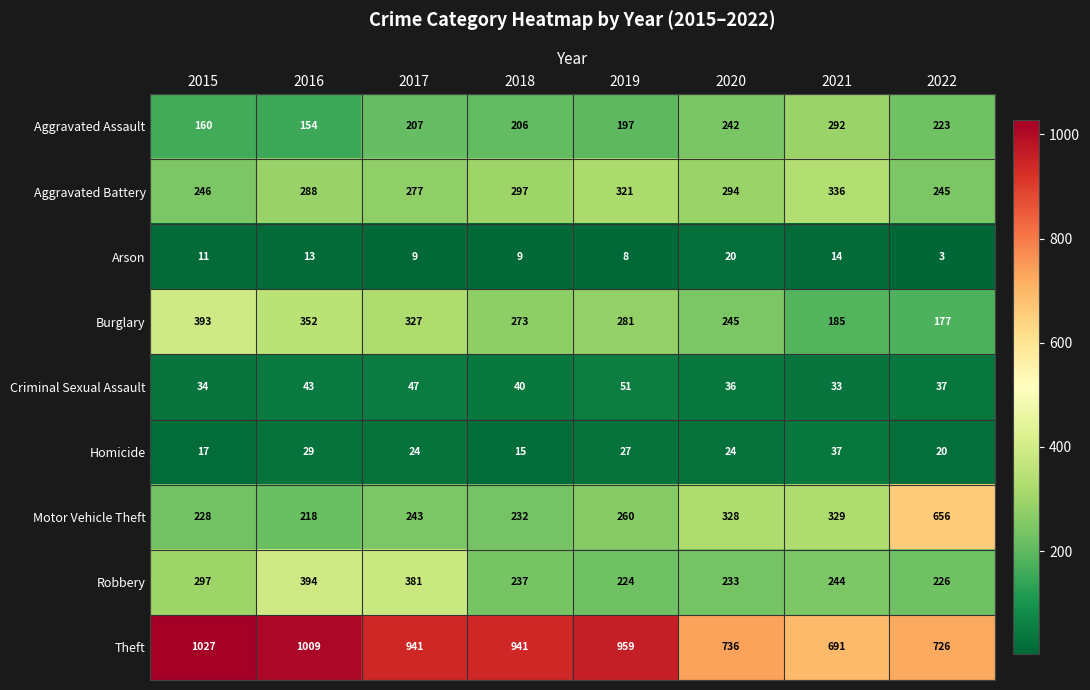

At which label does Theft first exceed 941?

2015